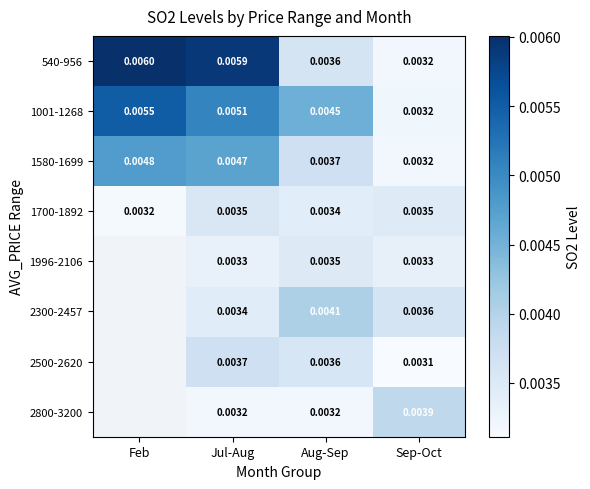

At which label does 1700-1892 reach its minimum?

Feb